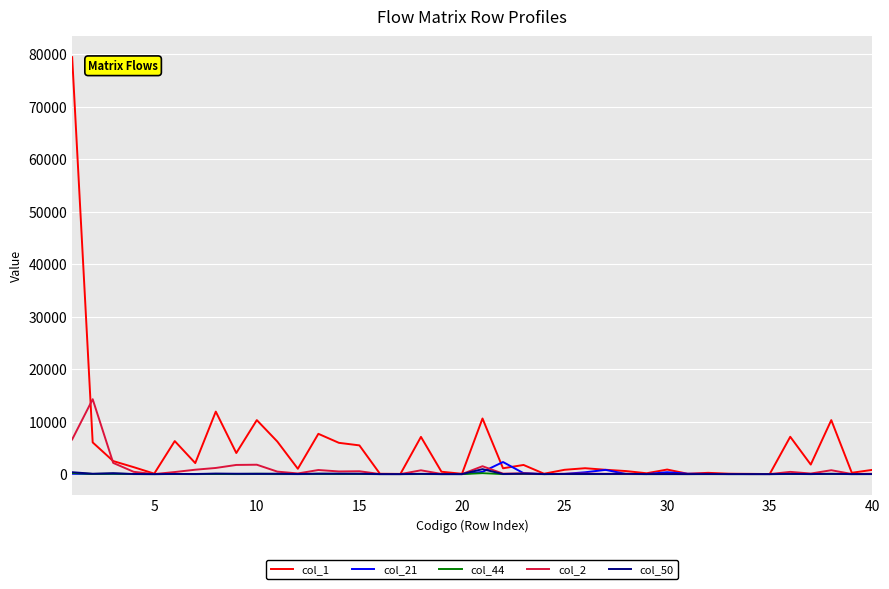

Which series has the largest total across all categories?

col_1